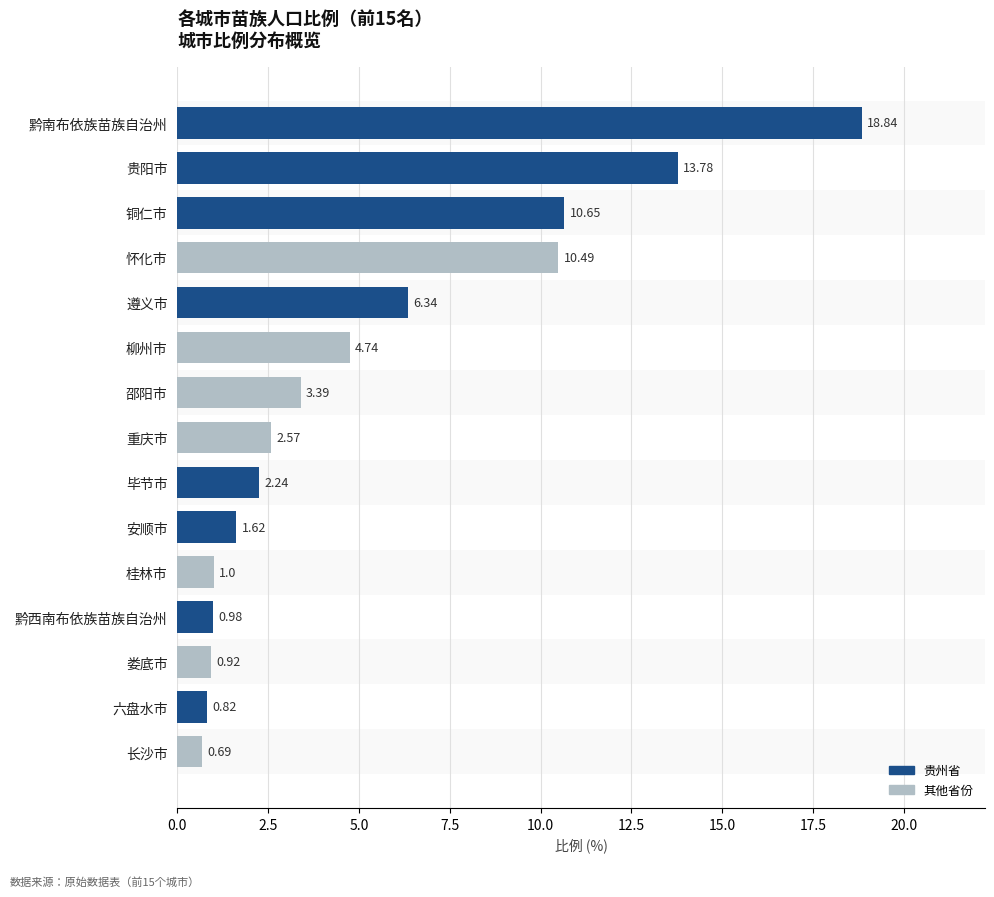

What is the difference between the second highest and minimum values?

13.1